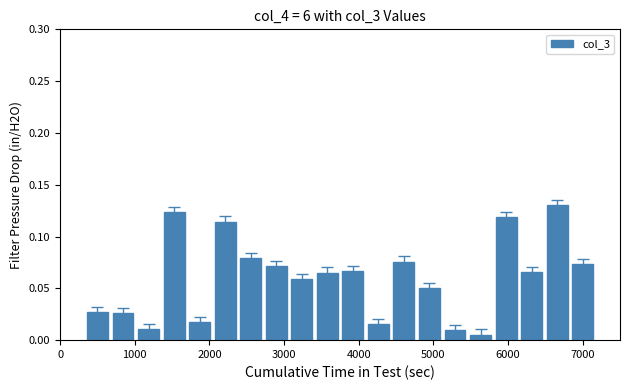

What is the sum of all values?

1.2